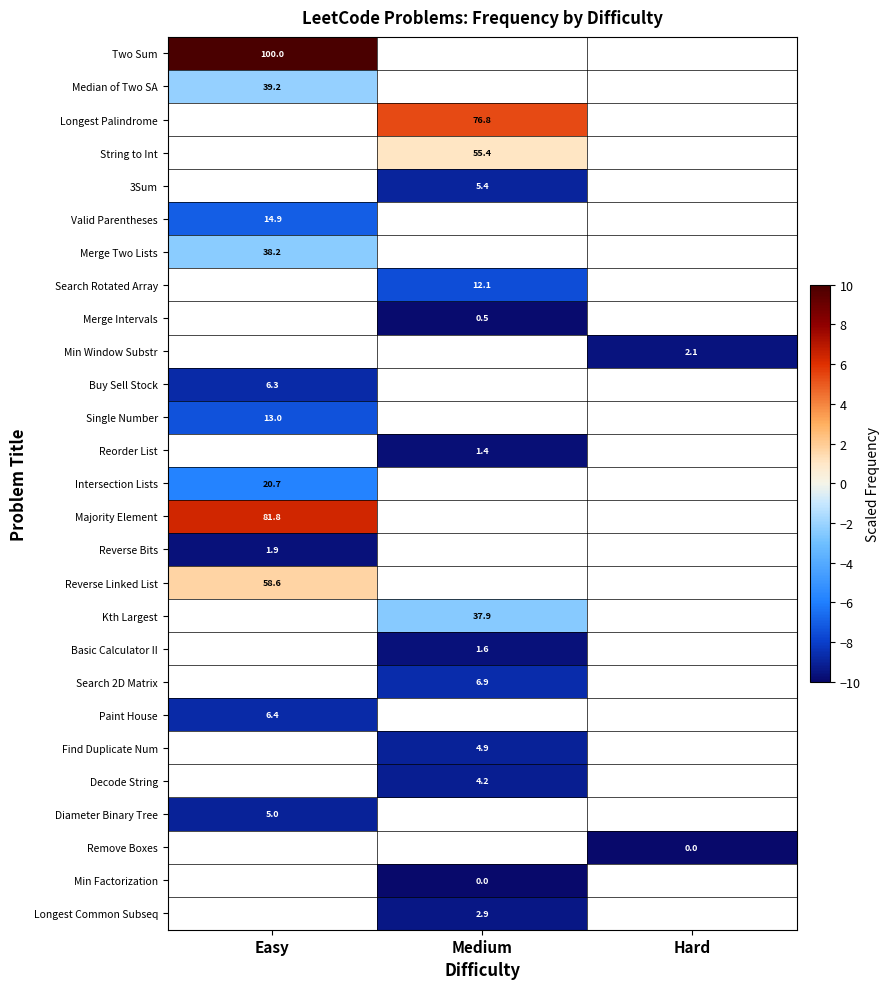

The Remove Boxes series shows -7.7 at Medium. True or false?

False